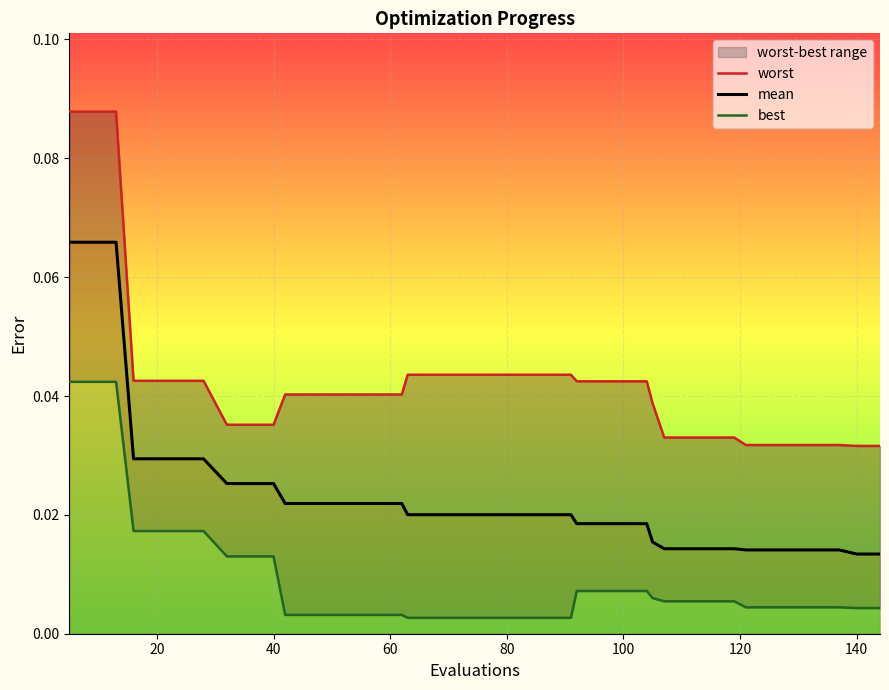

True or false: mean has more than 1 points higher than both neighbors.

False